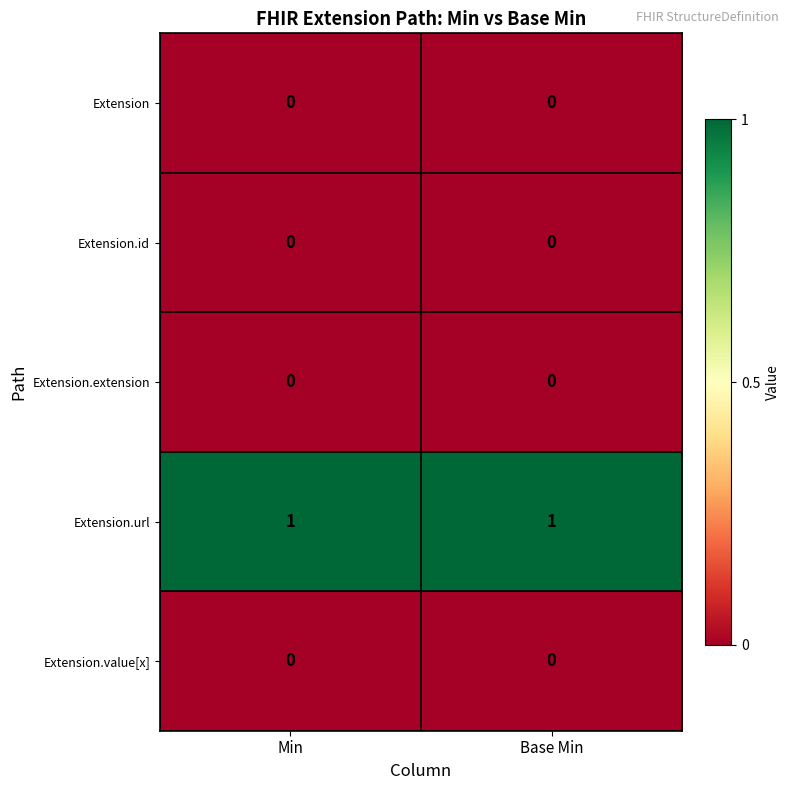

Reading left to right, list all the values displayed in this chart.

Extension: Min=0	Base Min=0
Extension.id: Min=0	Base Min=0
Extension.extension: Min=0	Base Min=0
Extension.url: Min=1	Base Min=1
Extension.value[x]: Min=0	Base Min=0